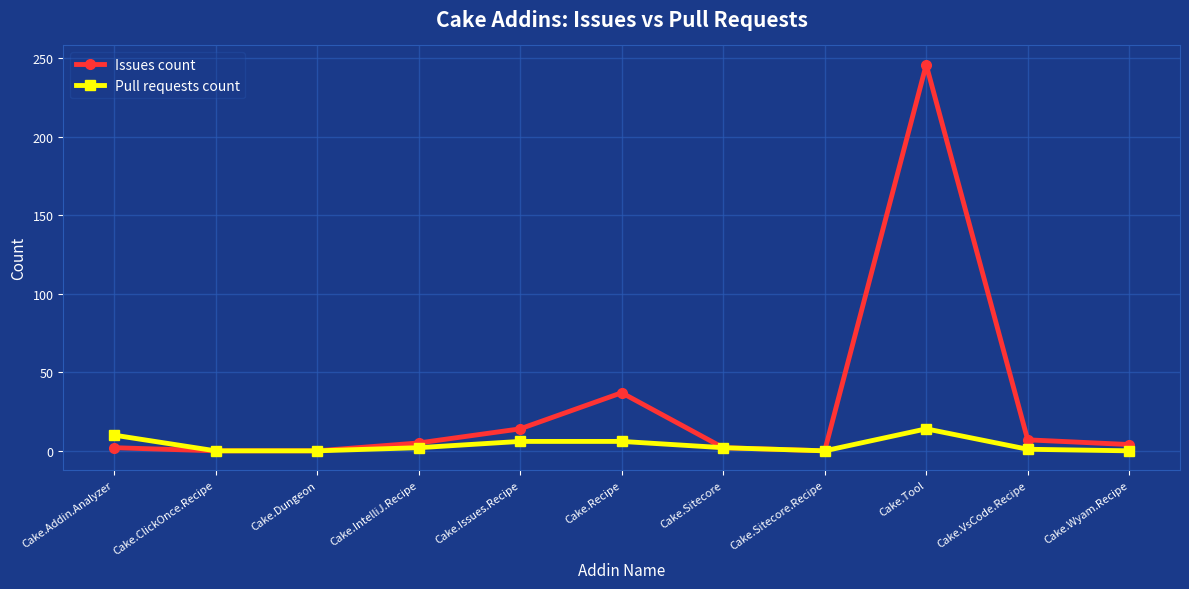

How many data points does each series have?

11